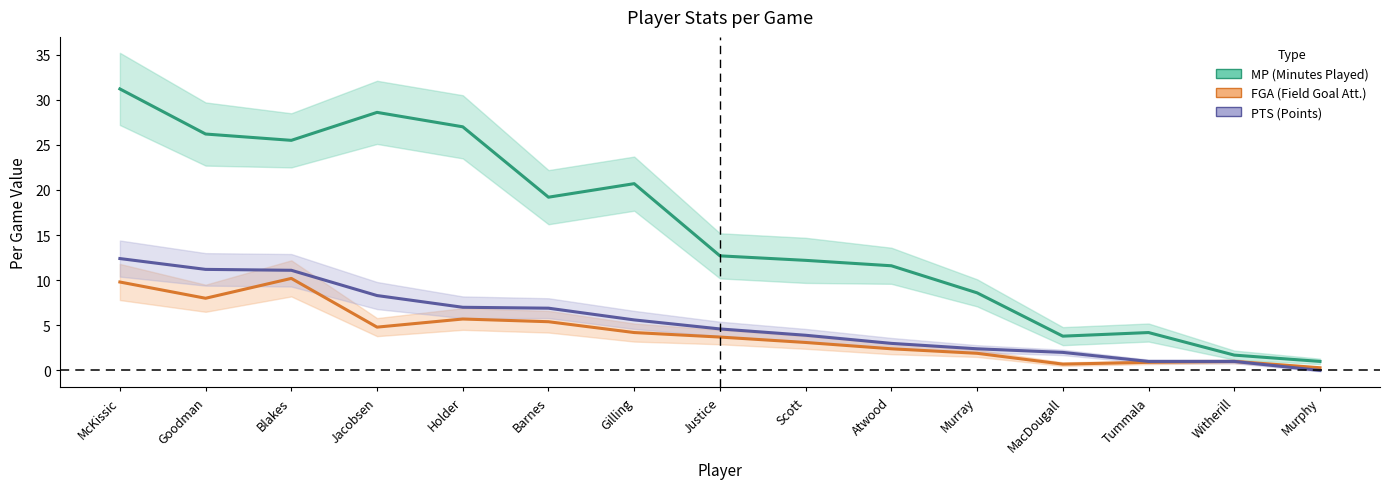

Where does the FGA series first go above 3?

McKissic